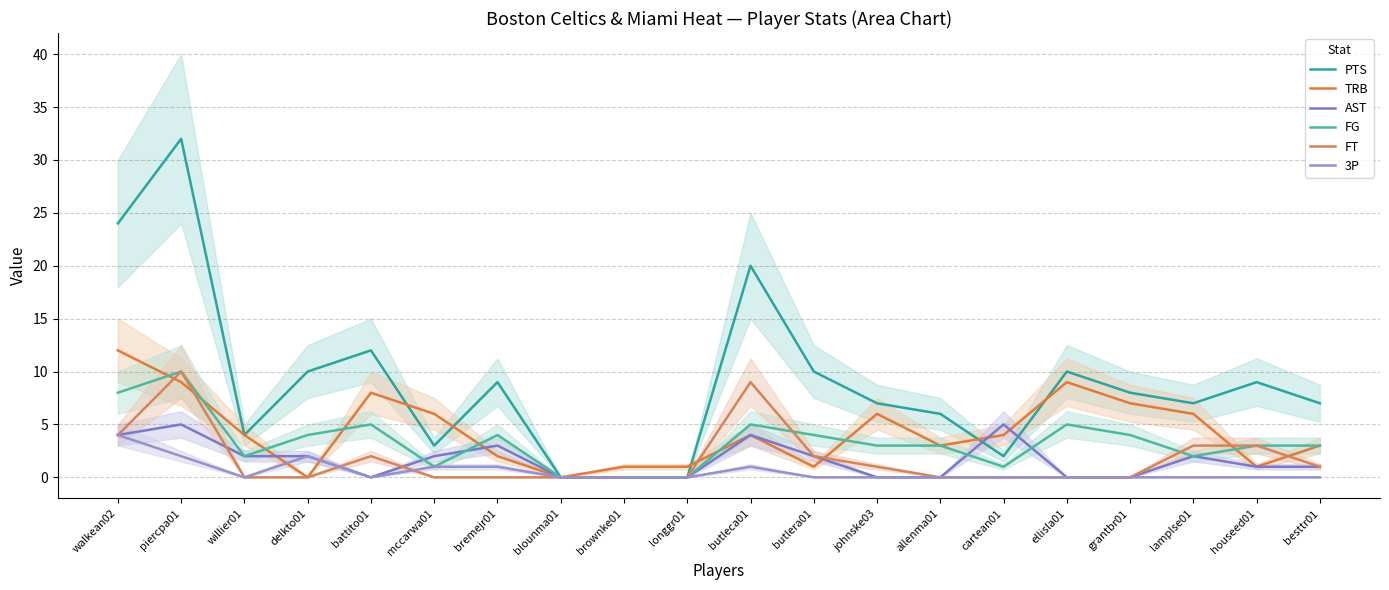

How many interior local valleys does the TRB series have?

5